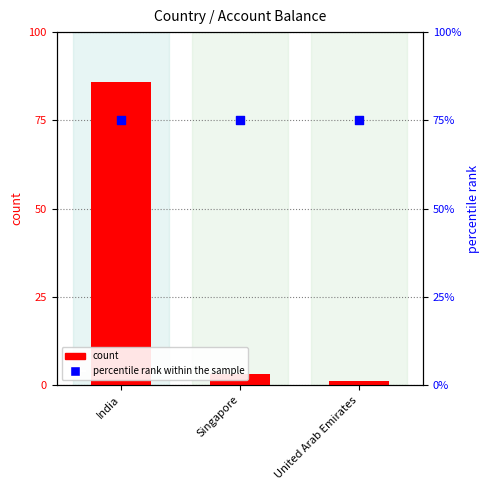

What is the total value across all series at India?

161